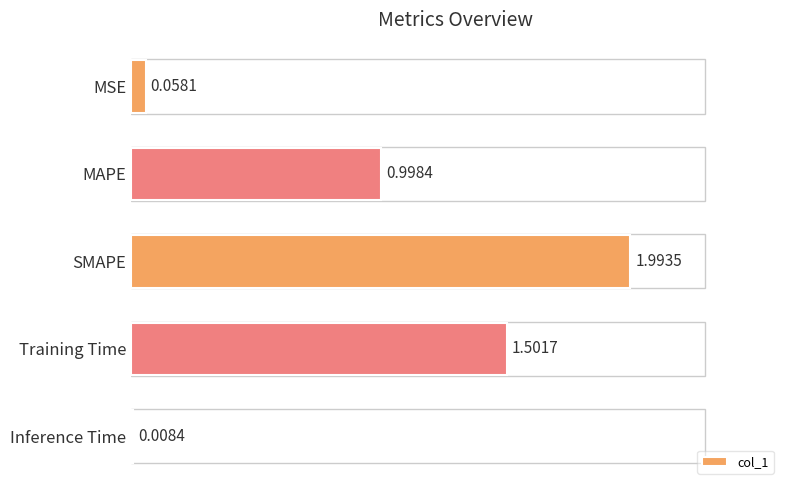

What is the difference between the maximum and minimum values?

2.0